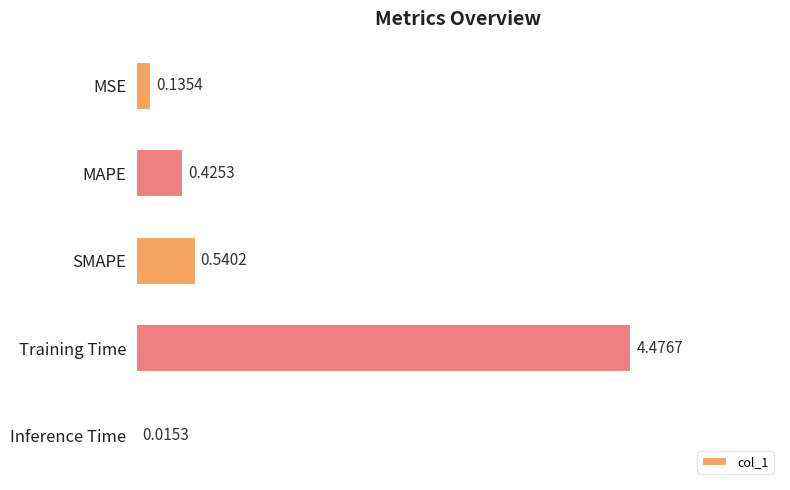

Where is the data nearest to the value 2?

SMAPE